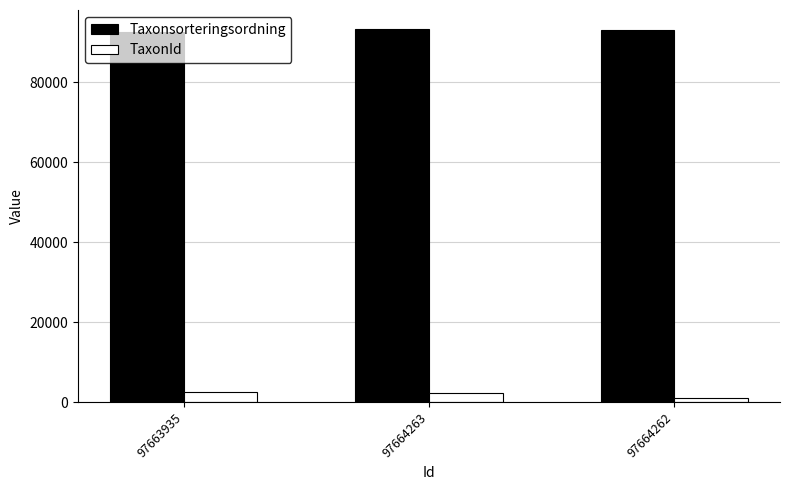

What is the sum of all TaxonId values?

5571